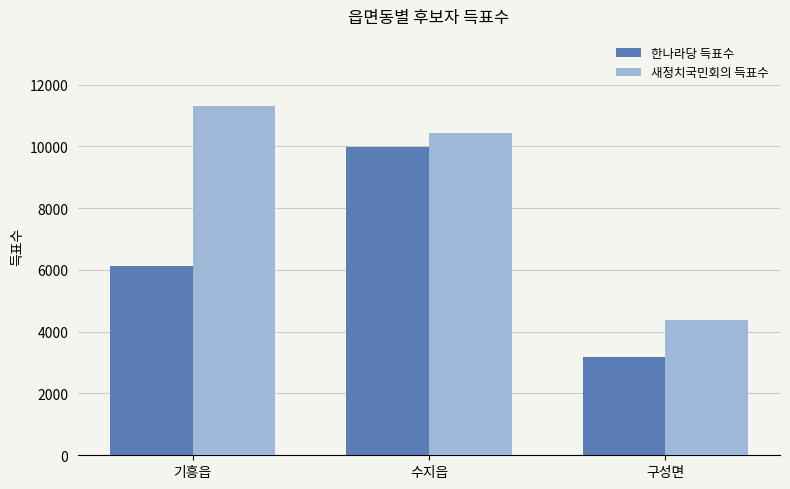

At which label is 새정치국민회의 득표수 closest to 7852?

수지읍